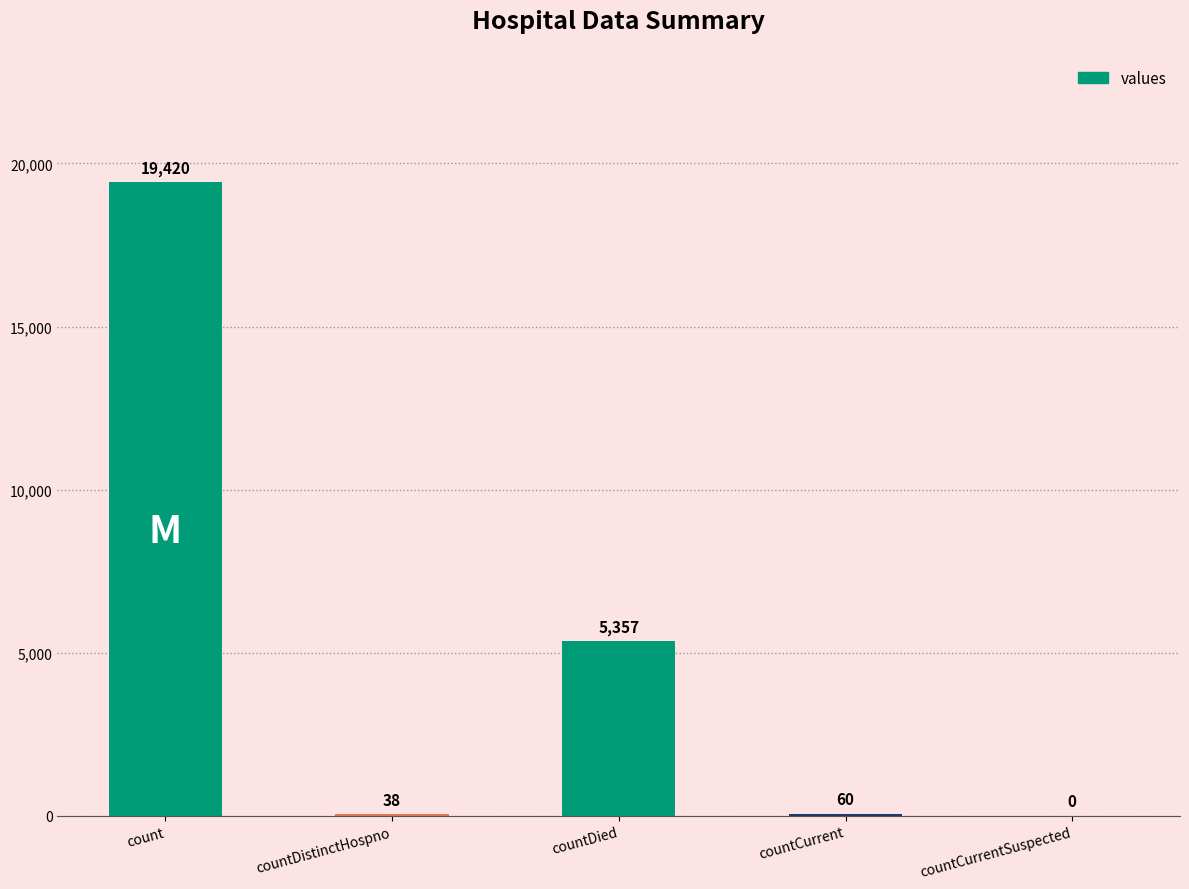

Between count and countDied, which is larger?

count